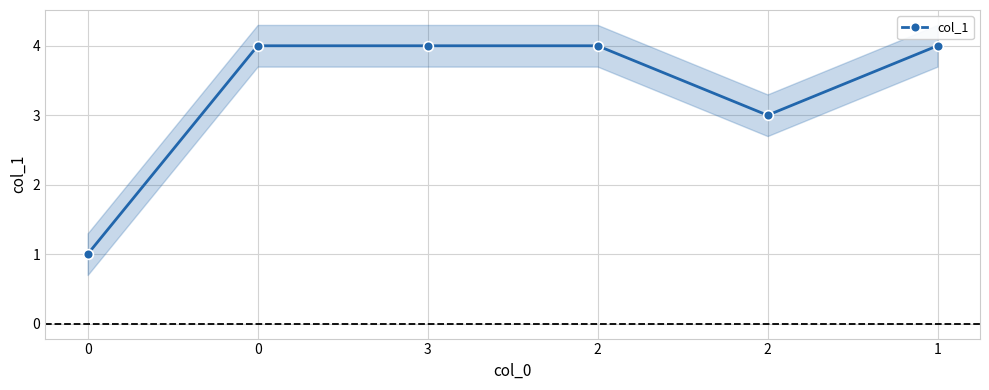

What is the average value?

3